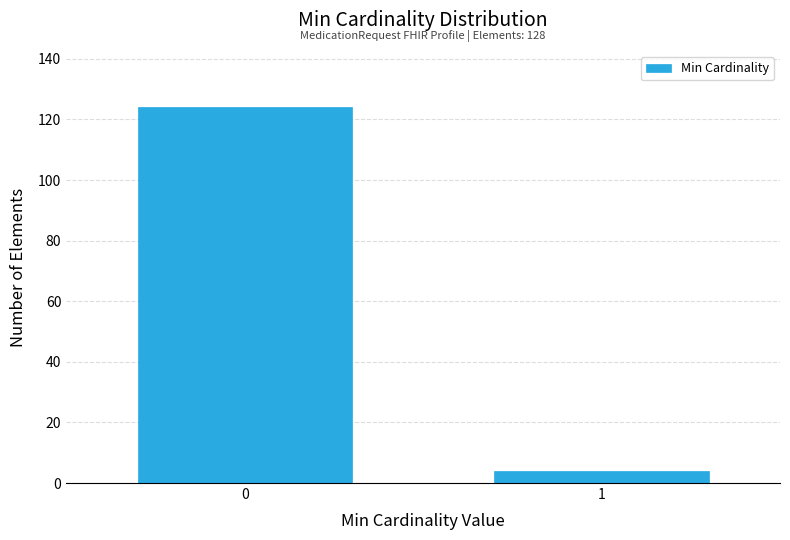

Reading left to right, transcribe all the data shown in this chart.

124	4